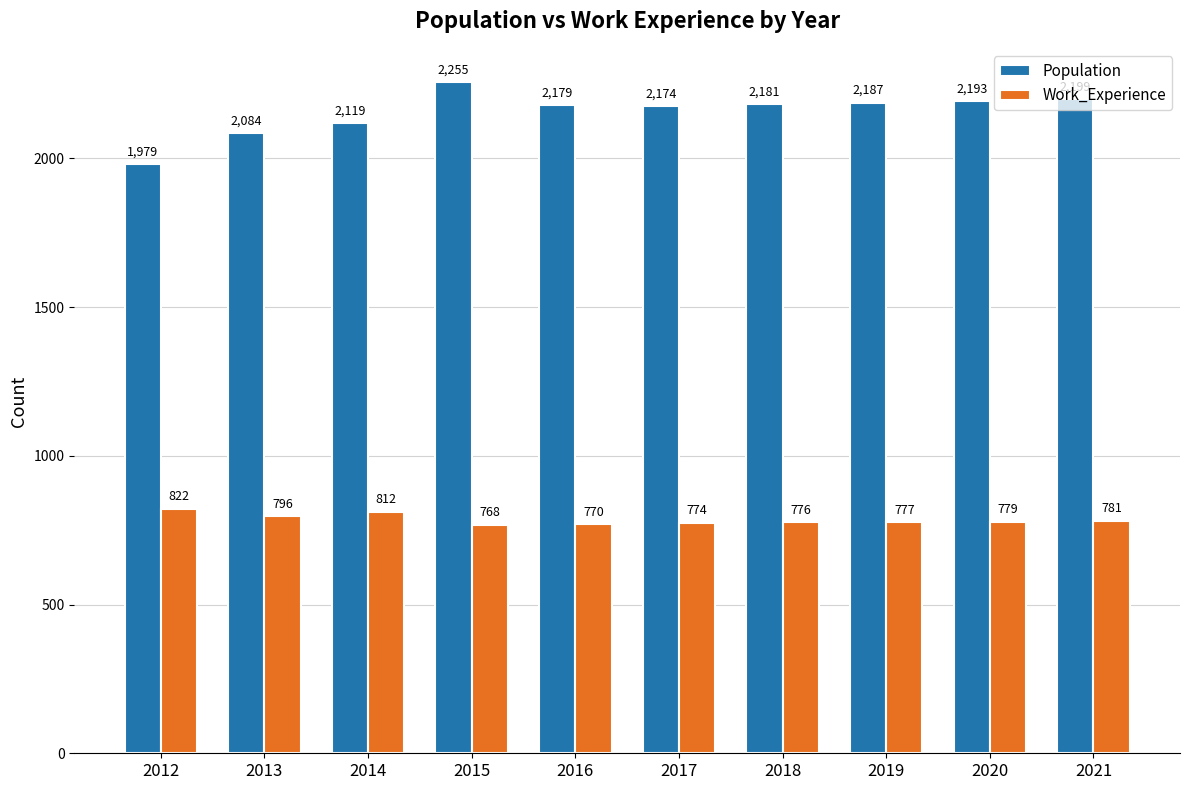

What is the difference between the maximum and minimum values in the Work_Experience series?

54